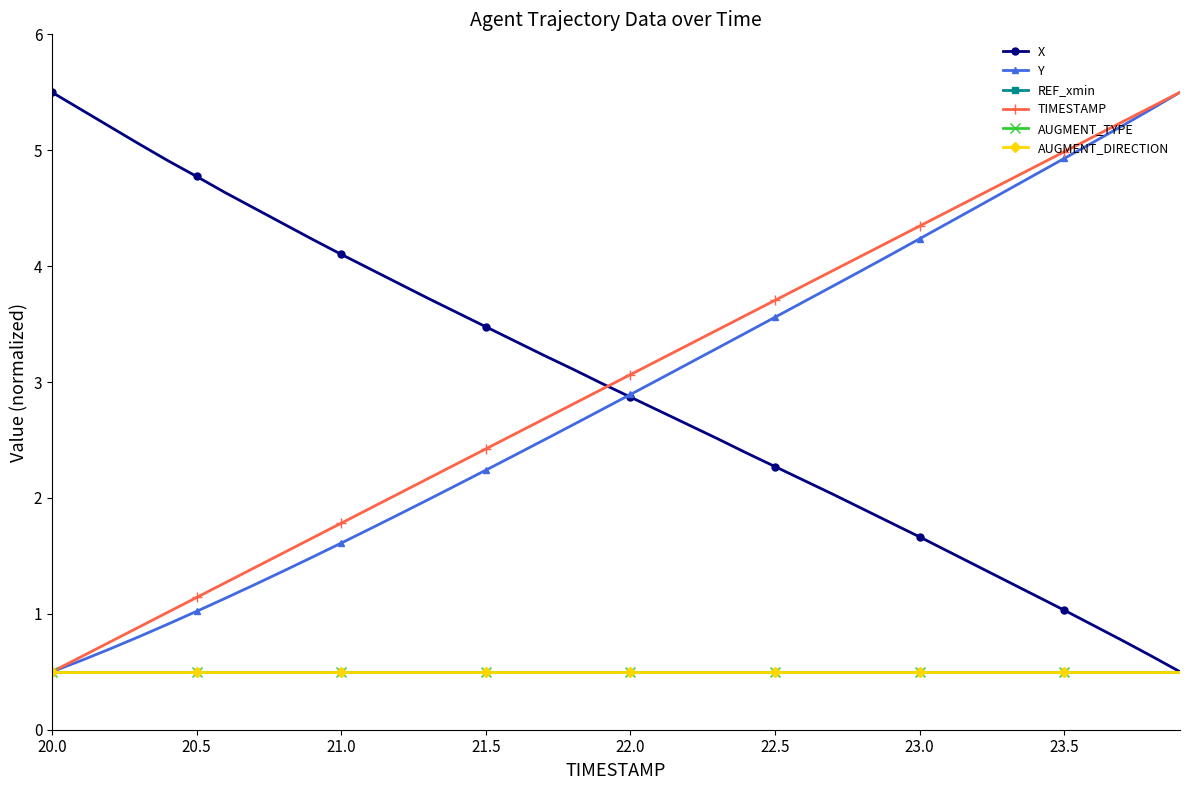

Is this an area chart (filled region under the line)?

No